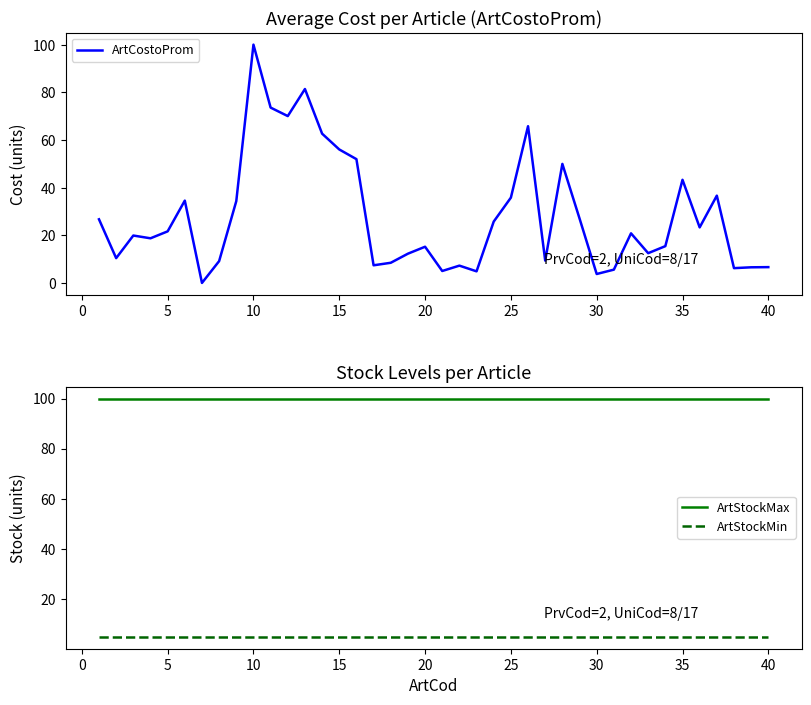

Rank the series by their maximum value, from lowest to highest.

ArtStockMin, ArtStockMax, ArtCostoProm